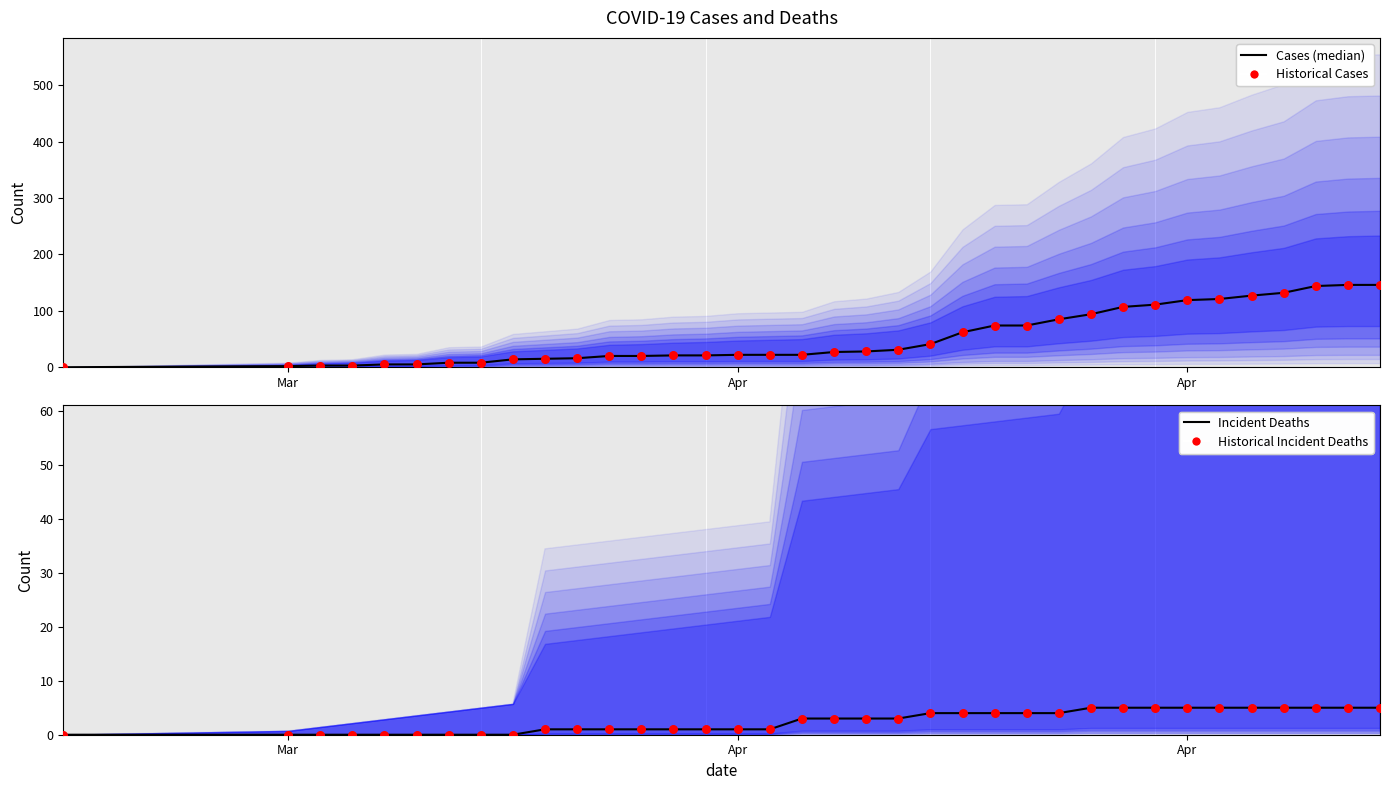

Which series has the widest spread of Y values?

Cases (median)